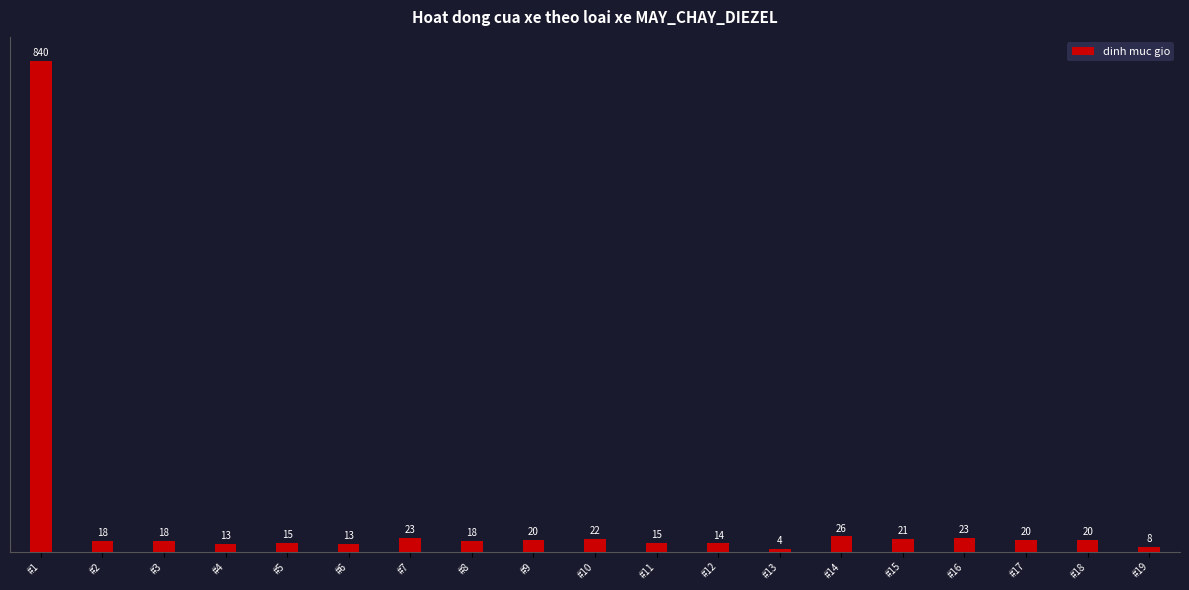

Reading right to left, list all the values displayed in this chart.

#19=8	#18=20	#17=20	#16=23	#15=21	#14=26	#13=4	#12=14	#11=15	#10=22	#9=20	#8=18	#7=23	#6=13	#5=15	#4=13	#3=18	#2=18	#1=840